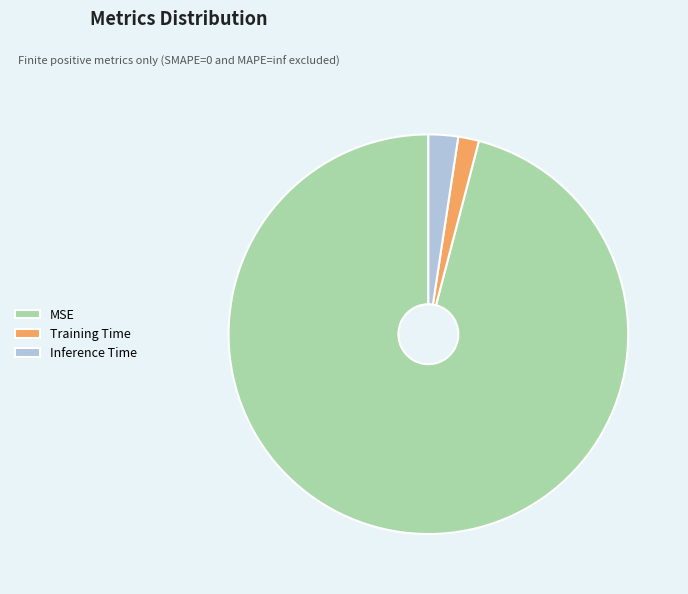

What is the largest slice in the pie chart?

MSE